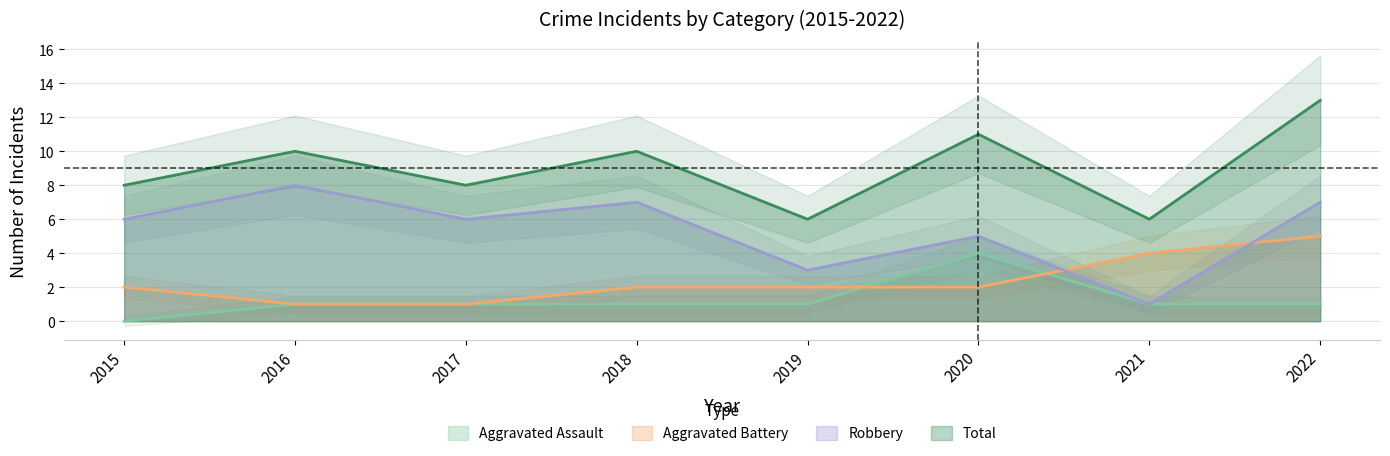

The Aggravated Battery series shows 0 at 2016. True or false?

False